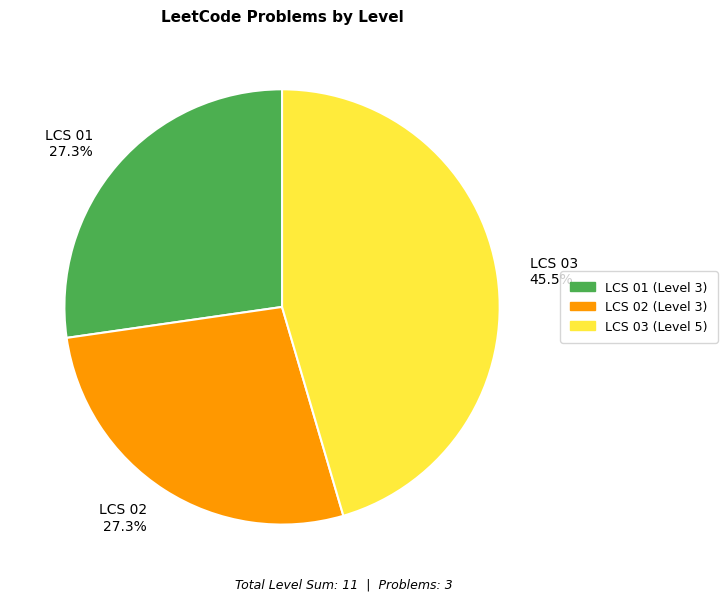

To the nearest percent, what is the combined percentage of LCS 01 and LCS 02?

55%